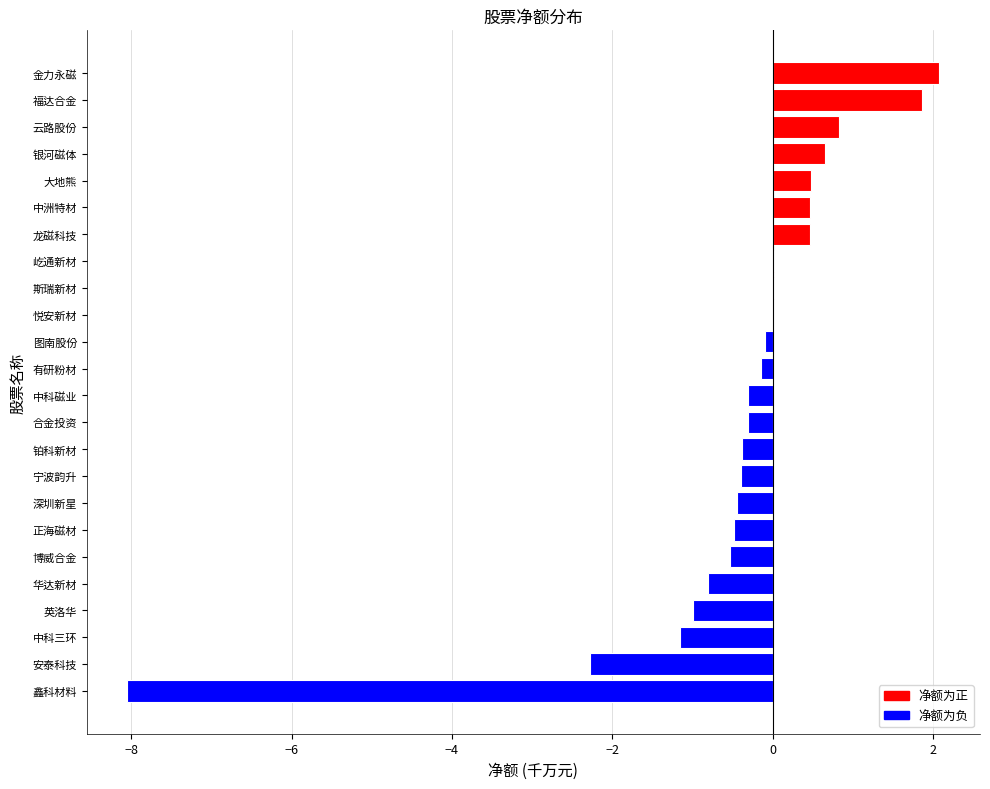

The value at 福达合金 is 1.9. True or false?

True